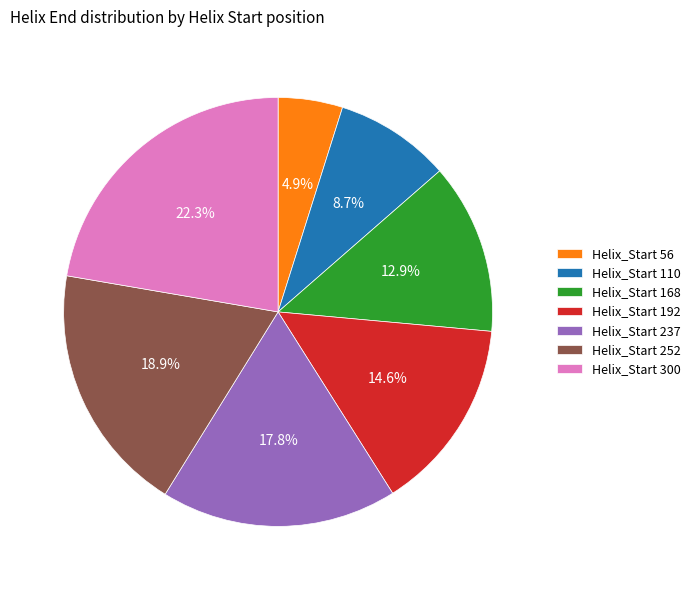

How many segments does this pie chart have?

7